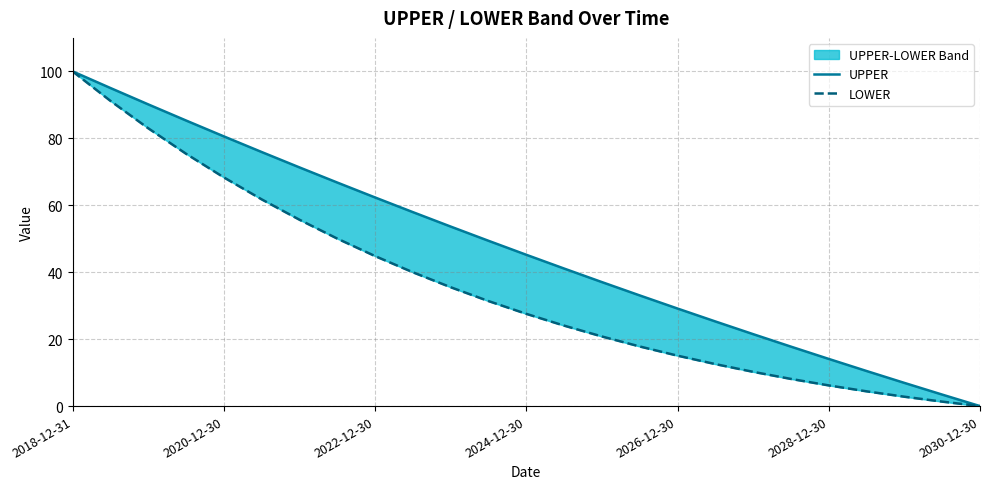

What is the average value of the LOWER series?

35.5